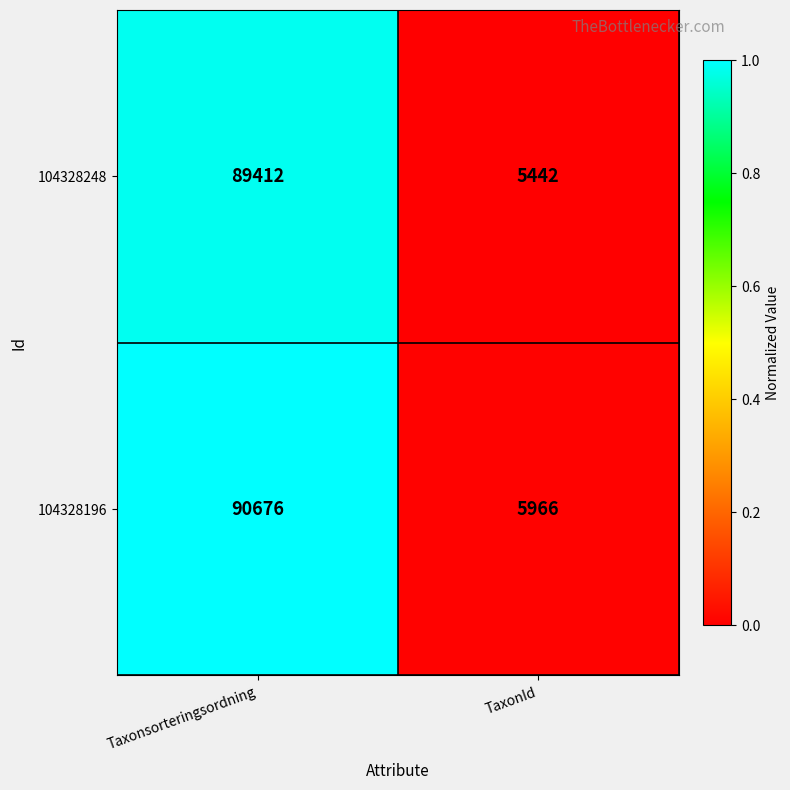

At which category is the sum across all series the highest?

Taxonsorteringsordning